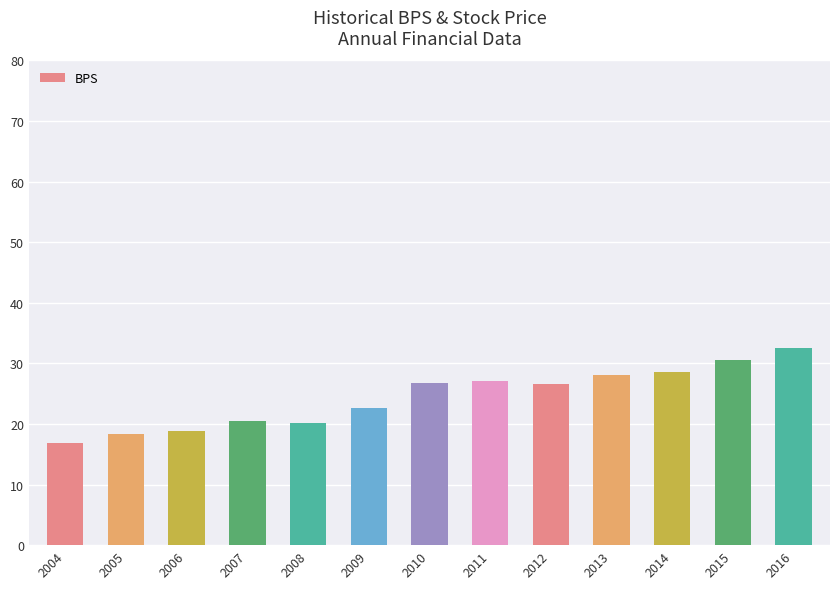

True or false: the data shows 15.0 at 2015.

False